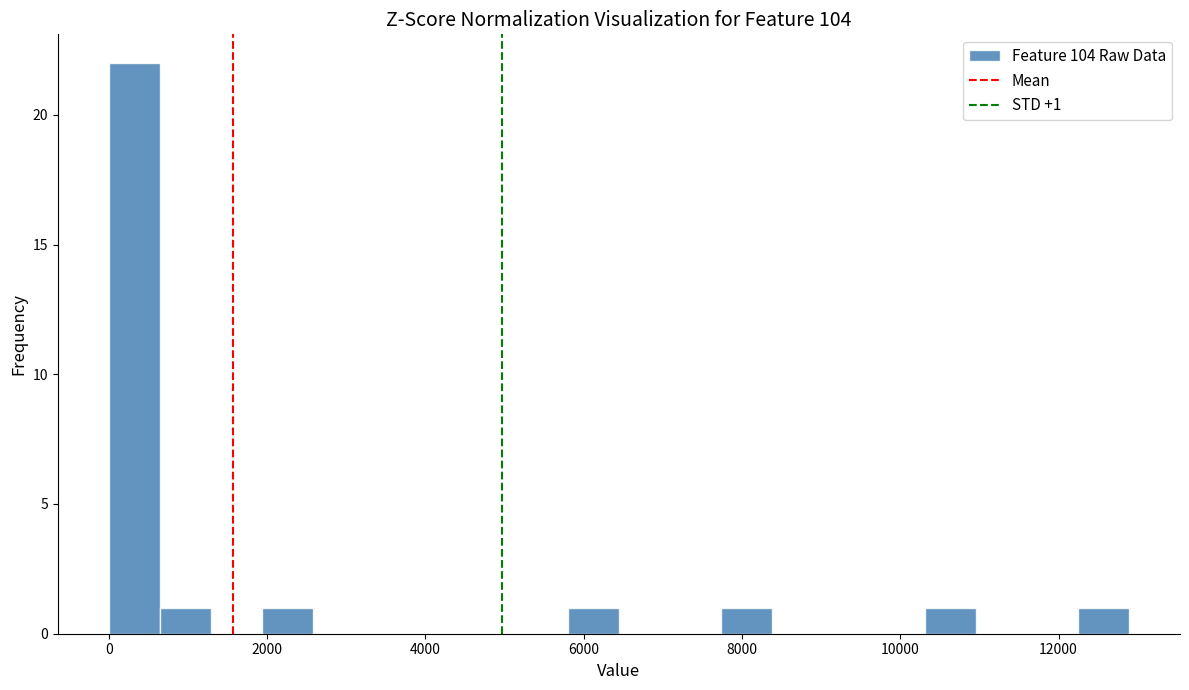

Read against the x-axis, roughly where is the centre of the tallest bar?

400